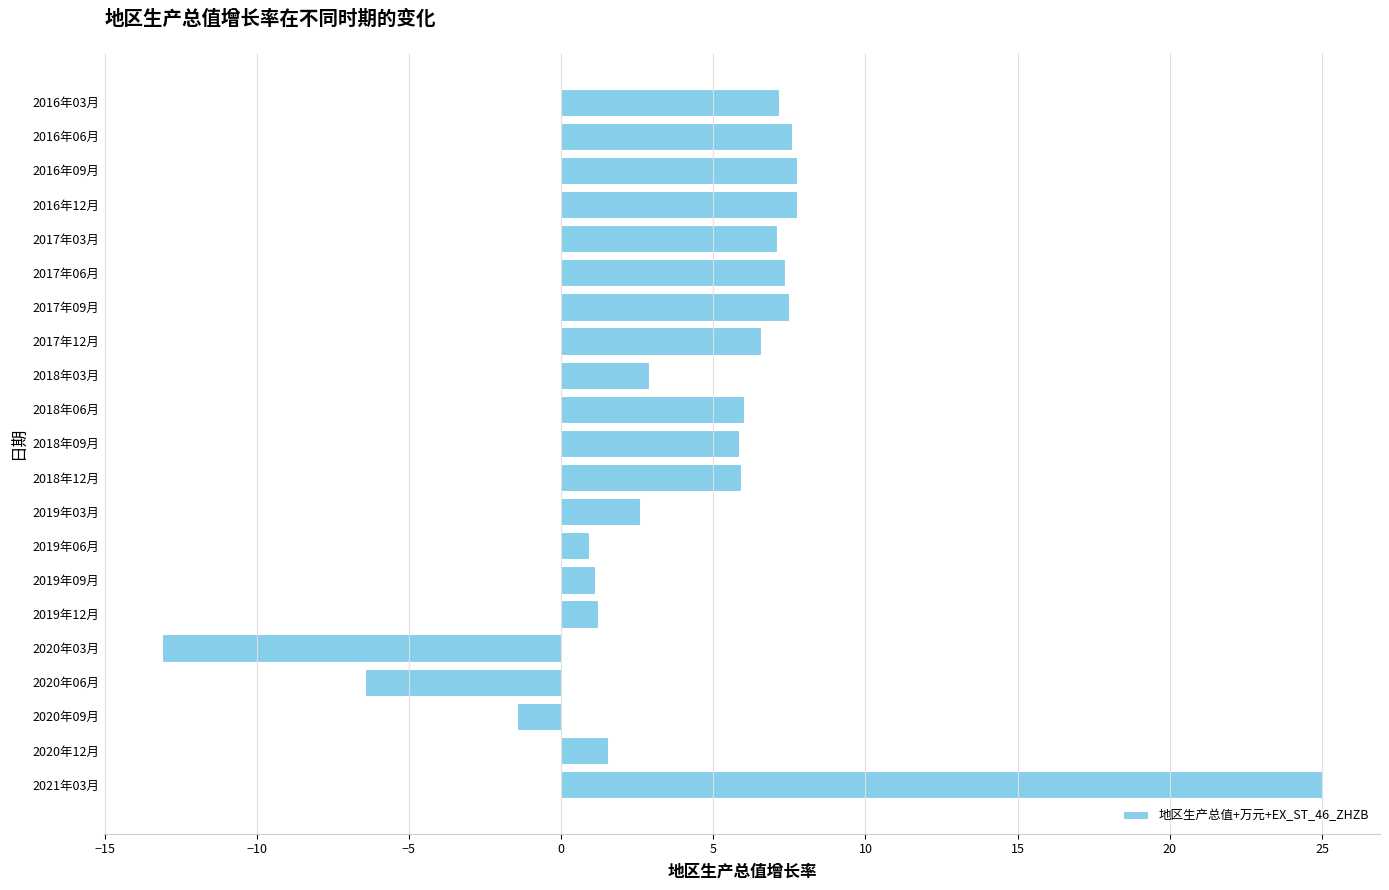

What is the average value?

4.3